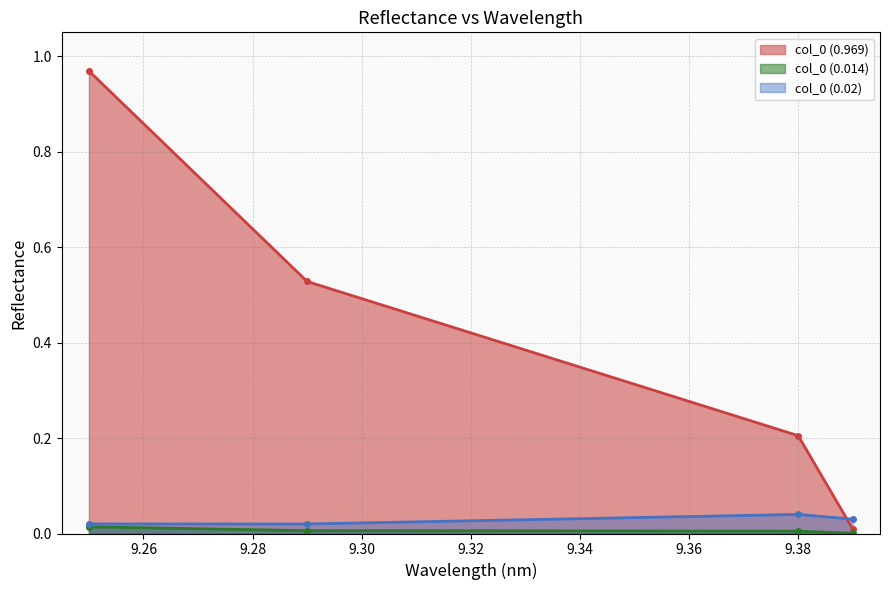

True or false: col_0 (0.014) has more than 0 interior local peaks.

False